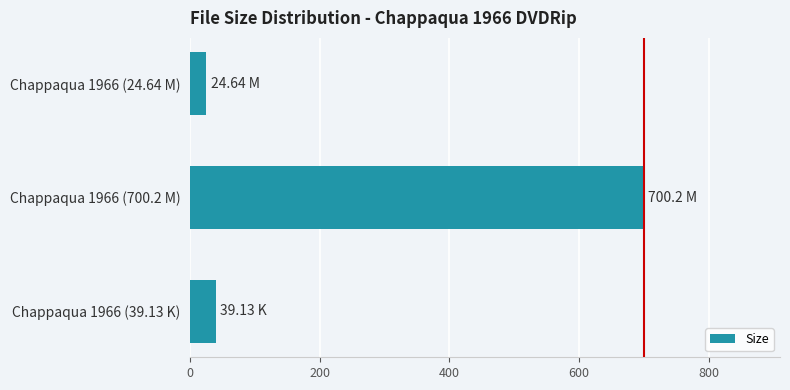

What is the sum of all values?

764.0